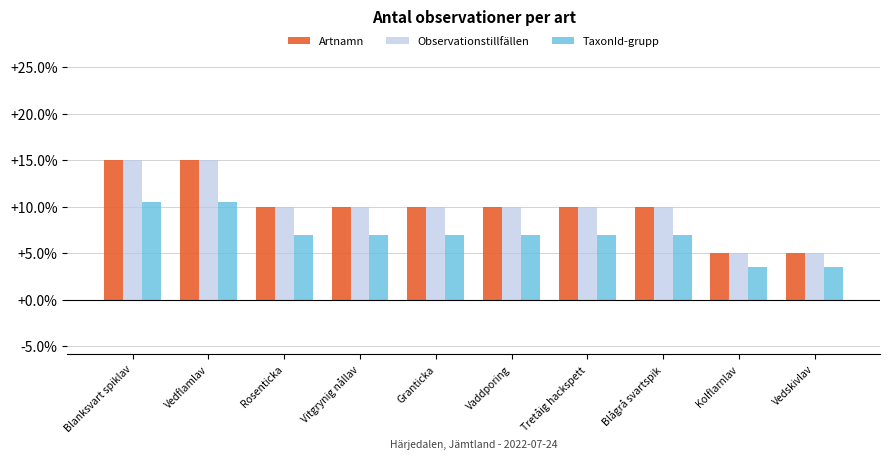

At which label does Observationstillfällen first exceed 10?

Blanksvart spiklav